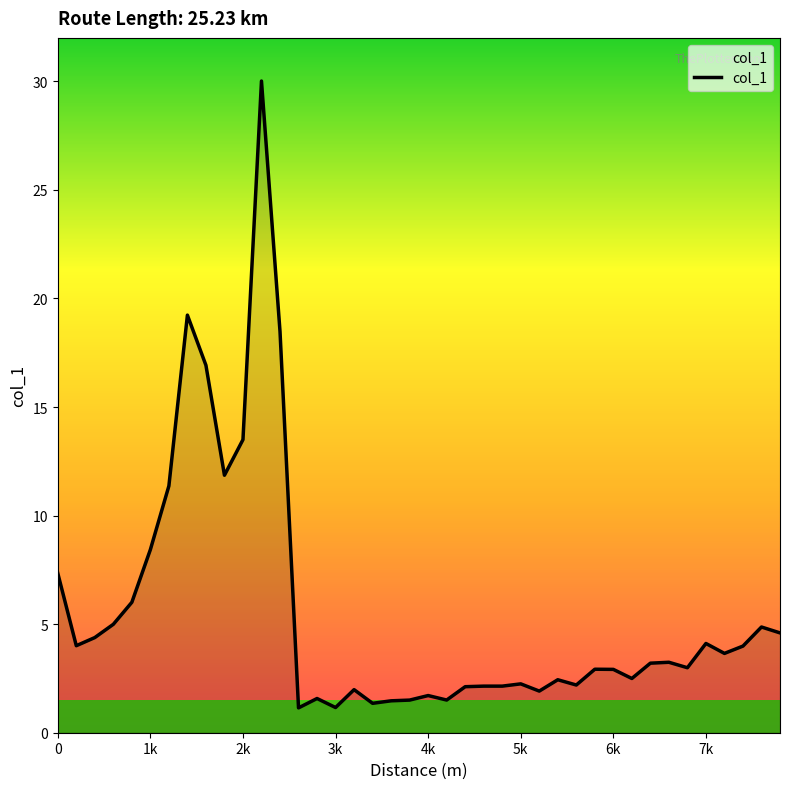

What is the maximum value shown in the chart?

30.0